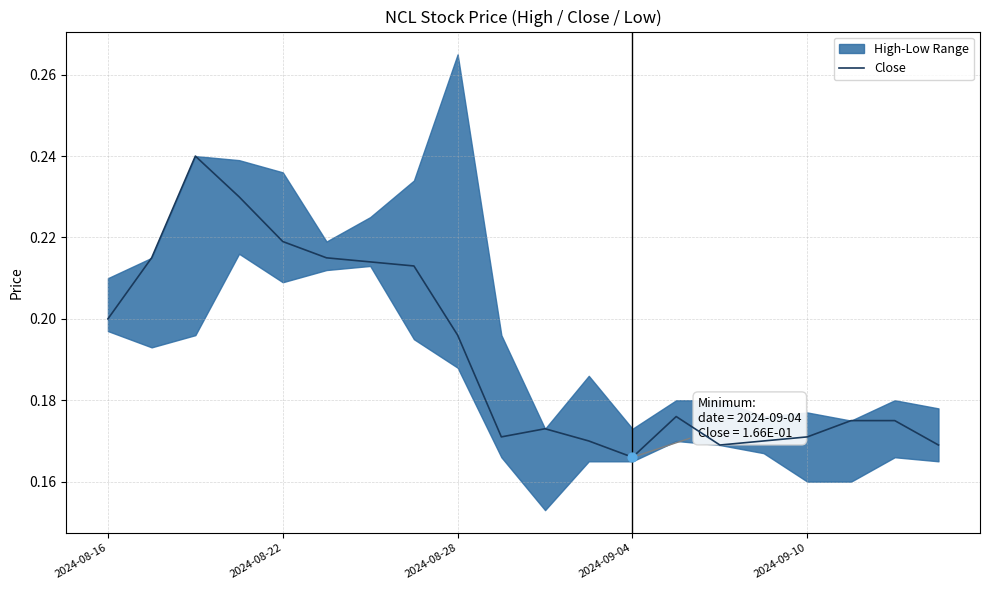

Which has a higher value, 17 or 13?

13